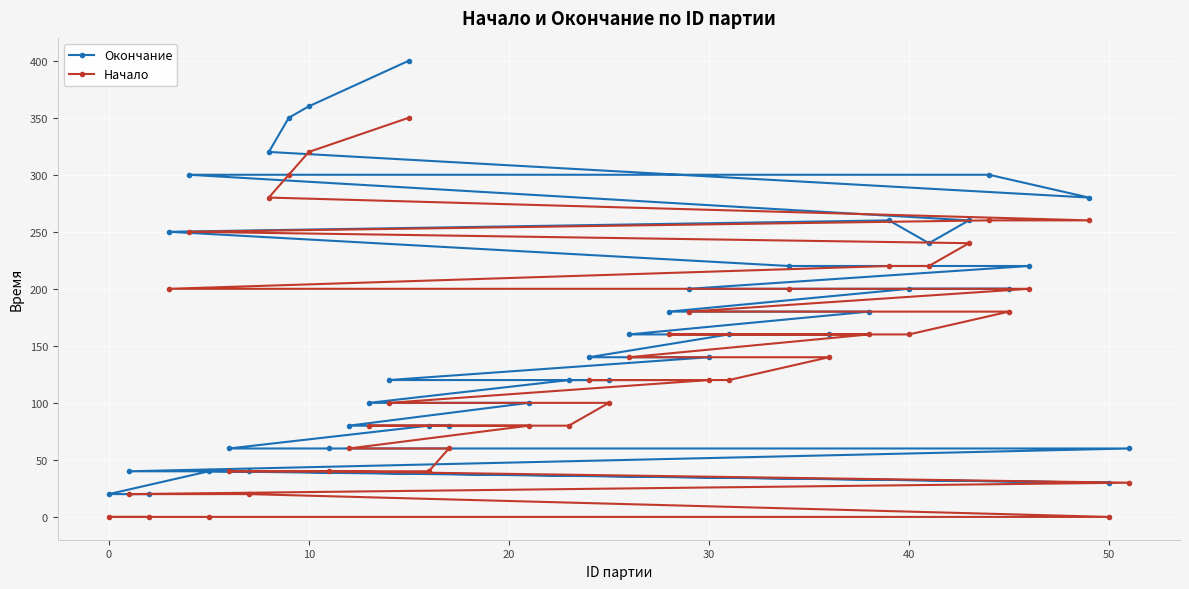

Which series has the largest total across all categories?

Окончание